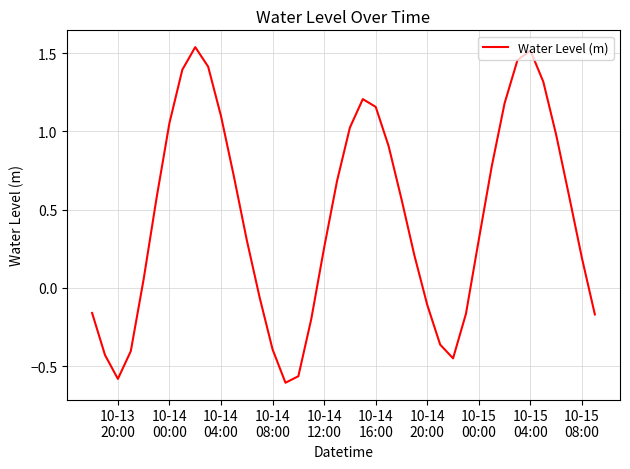

Does the chart display data point markers on the line(s)?

No